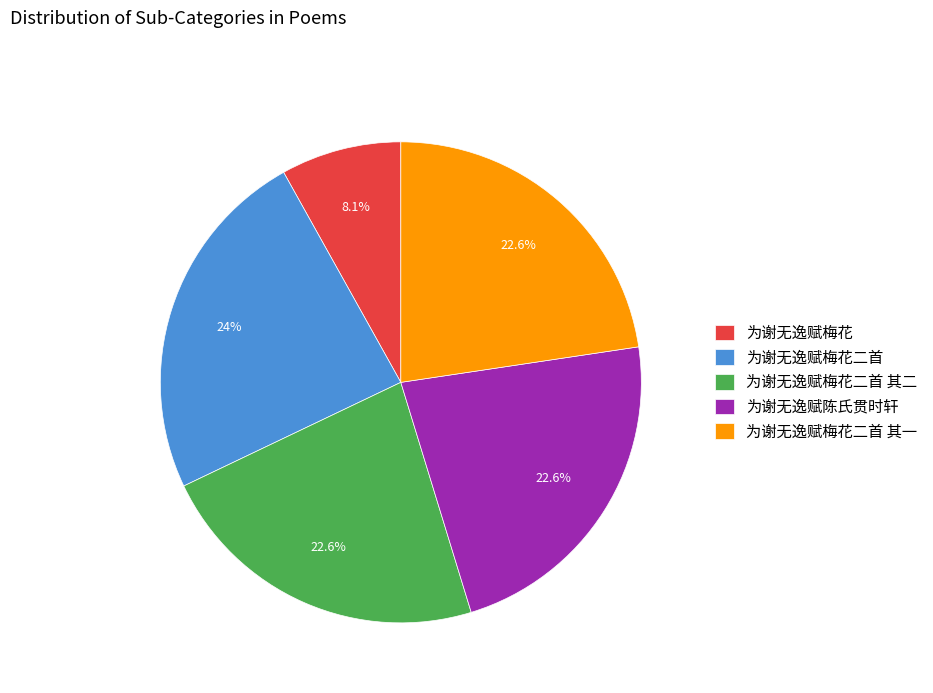

Which has a higher value, 为谢无逸赋梅花 or 为谢无逸赋梅花二首?

为谢无逸赋梅花二首